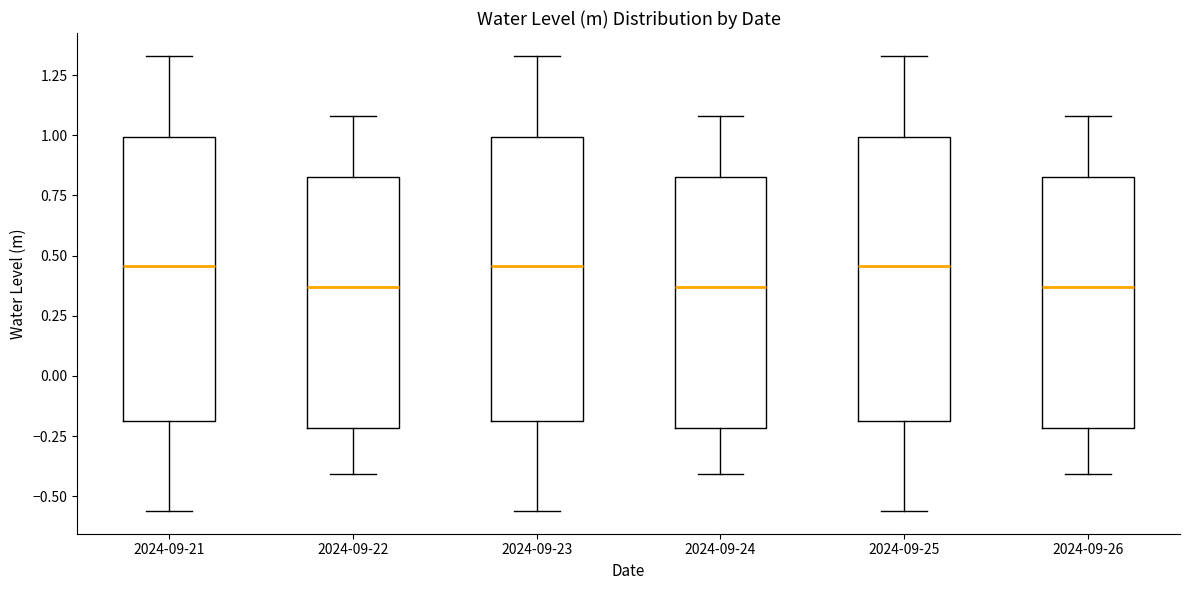

Reading left to right, read every box against the y-axis: the position of its median line, the range the box covers, and the ends of its whiskers. The values are not printed on the chart, so give them approximately, as read against the axis.

2024-09-21: median 0.45, box -0.20 to 1.00, whiskers -0.55 to 1.35
2024-09-22: median 0.35, box -0.20 to 0.85, whiskers -0.40 to 1.10
2024-09-23: median 0.45, box -0.20 to 1.00, whiskers -0.55 to 1.35
2024-09-24: median 0.35, box -0.20 to 0.85, whiskers -0.40 to 1.10
2024-09-25: median 0.45, box -0.20 to 1.00, whiskers -0.55 to 1.35
2024-09-26: median 0.35, box -0.20 to 0.85, whiskers -0.40 to 1.10